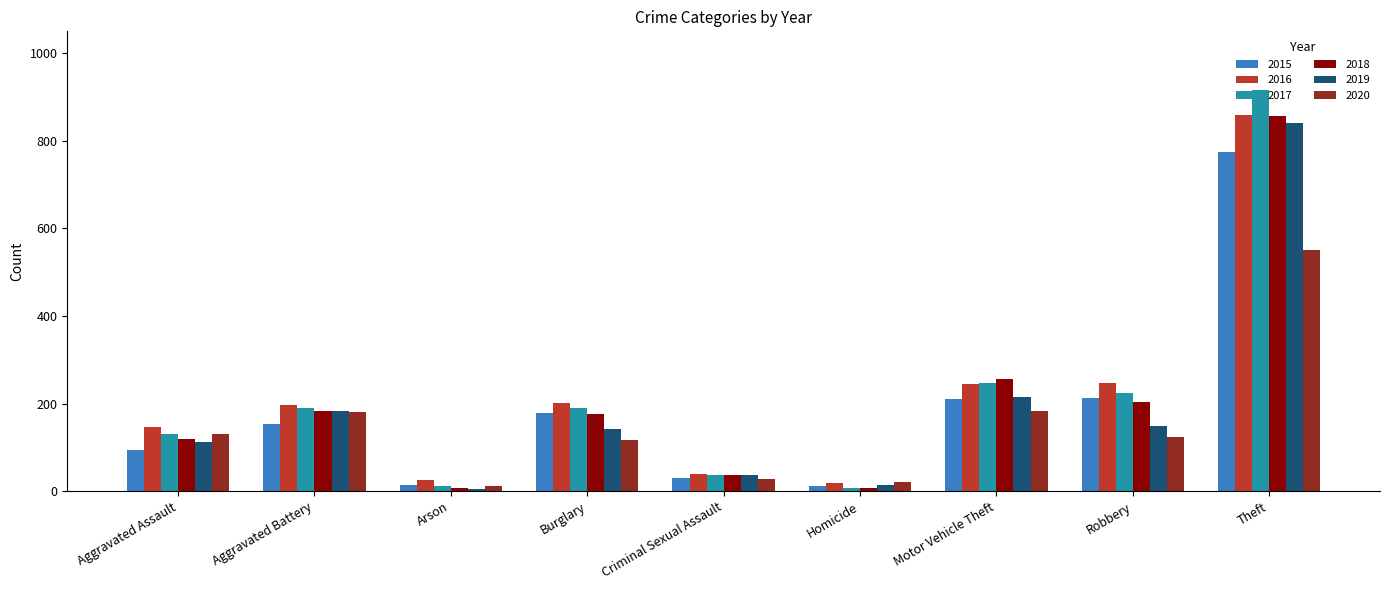

What is the difference between the maximum and second lowest values in the 2016 series?

833